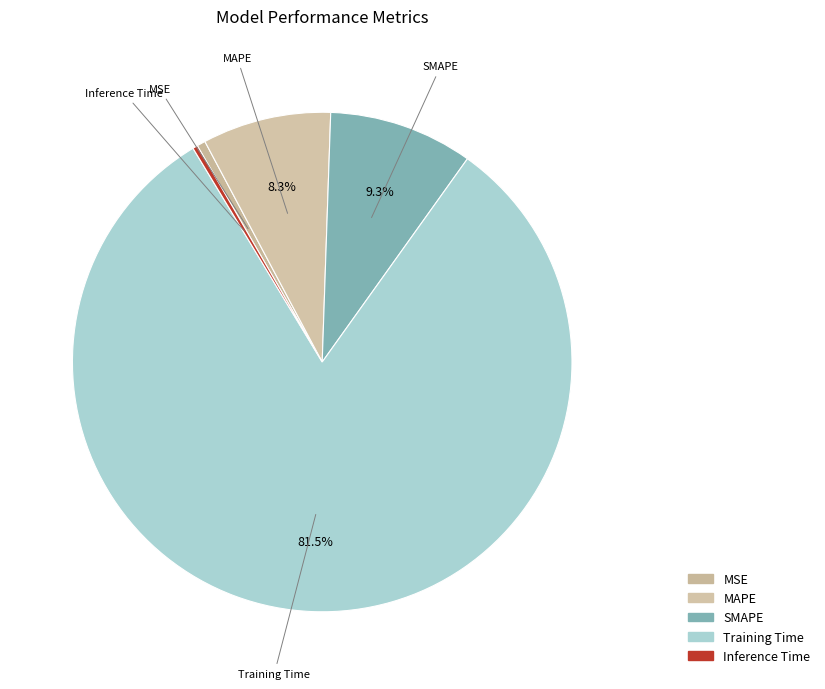

Which slice represents more than half of the pie?

Training Time